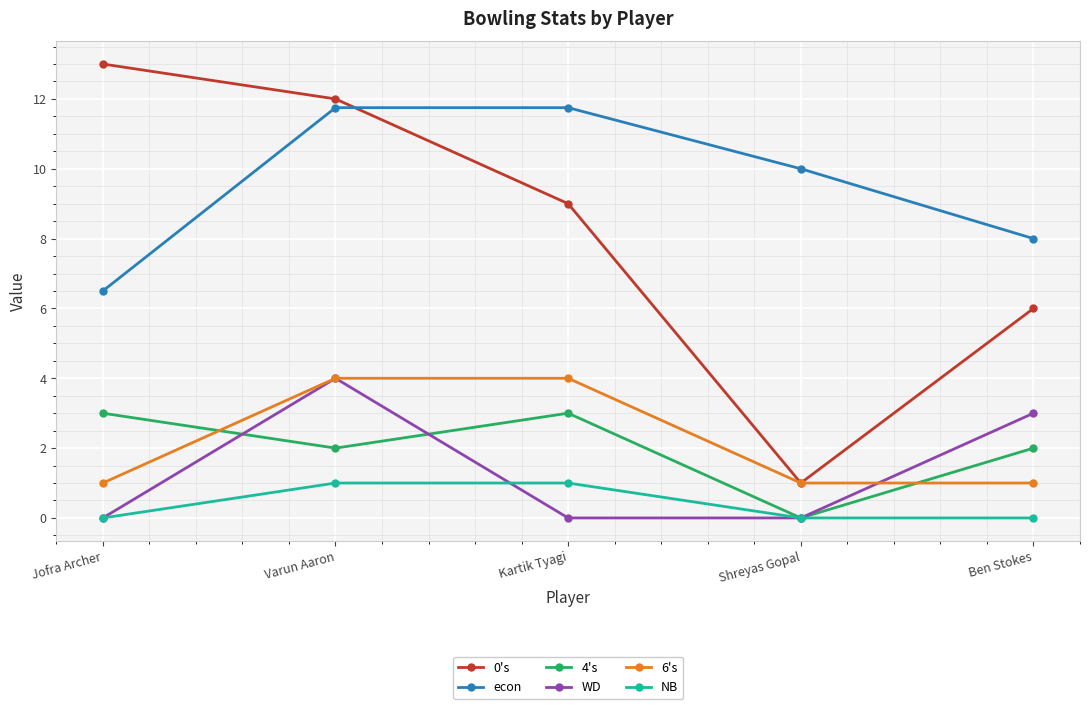

Which series has the largest total across all categories?

econ